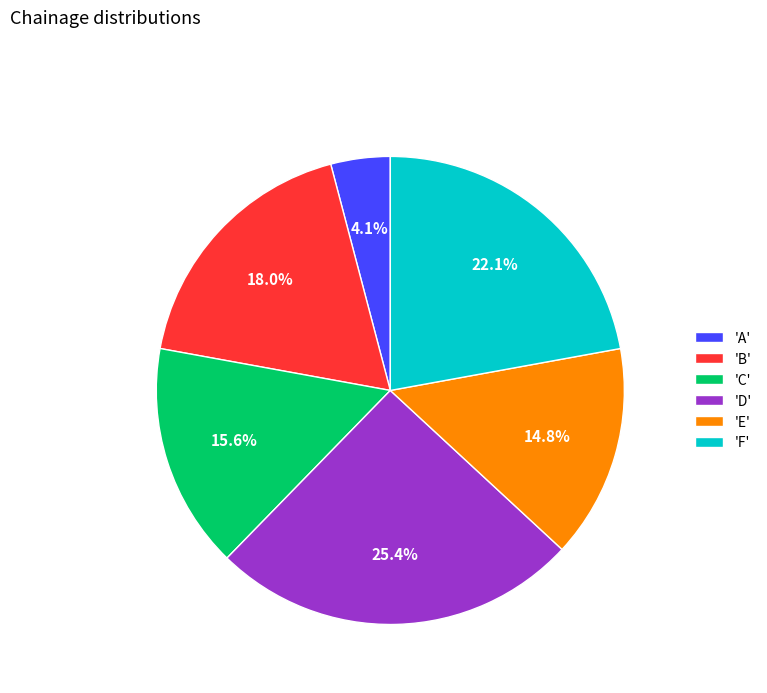

Does 'F' represent more than half of the total?

No